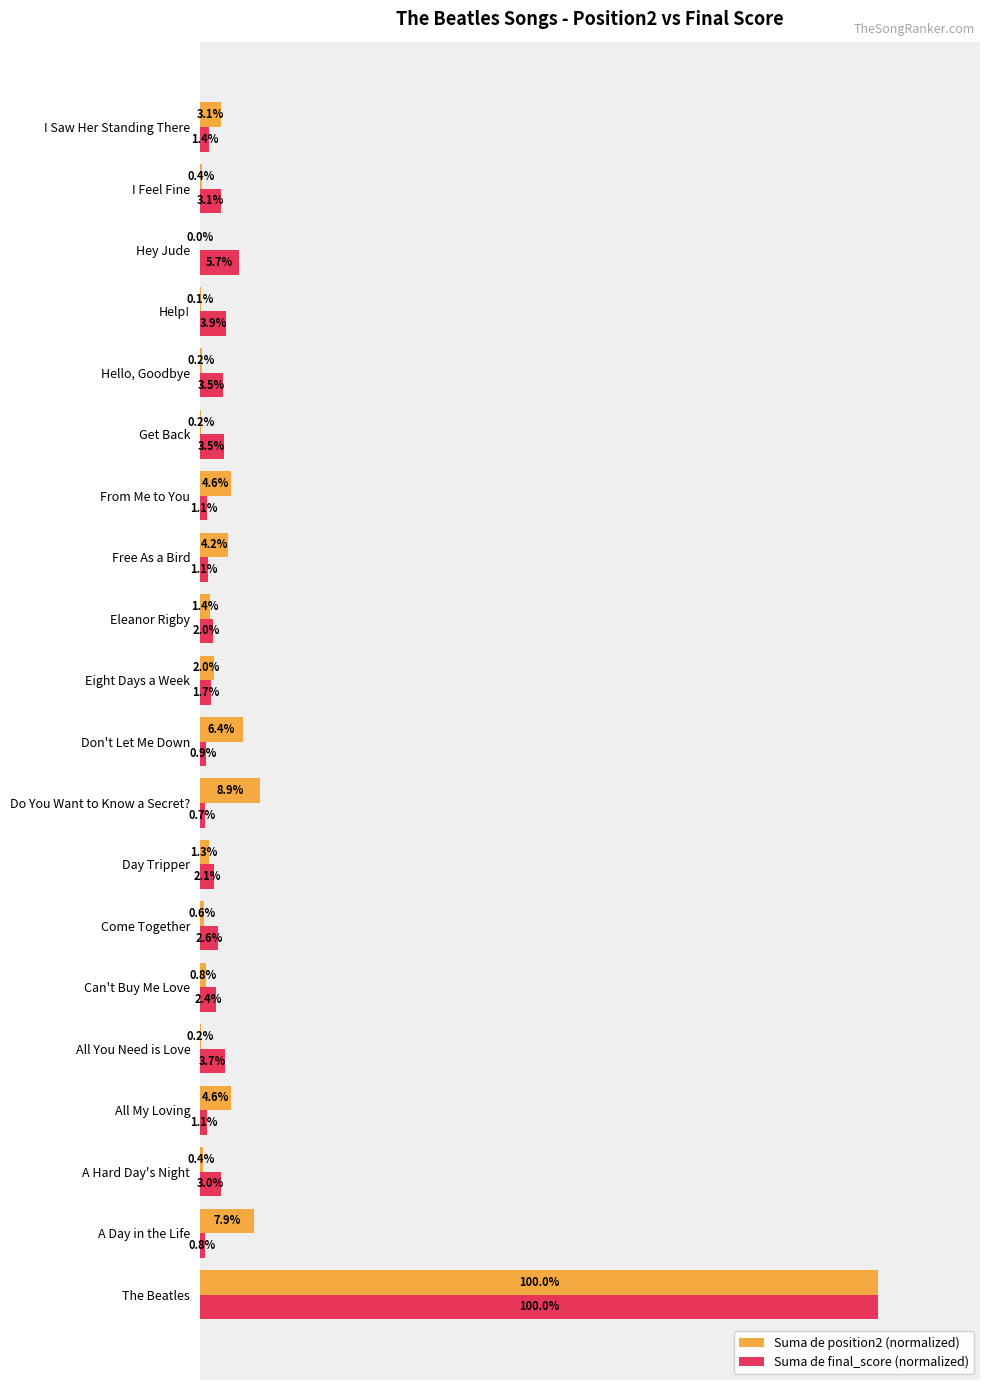

Between Hey Jude and I Feel Fine, which series saw the biggest shift?

Suma de final_score (normalized)